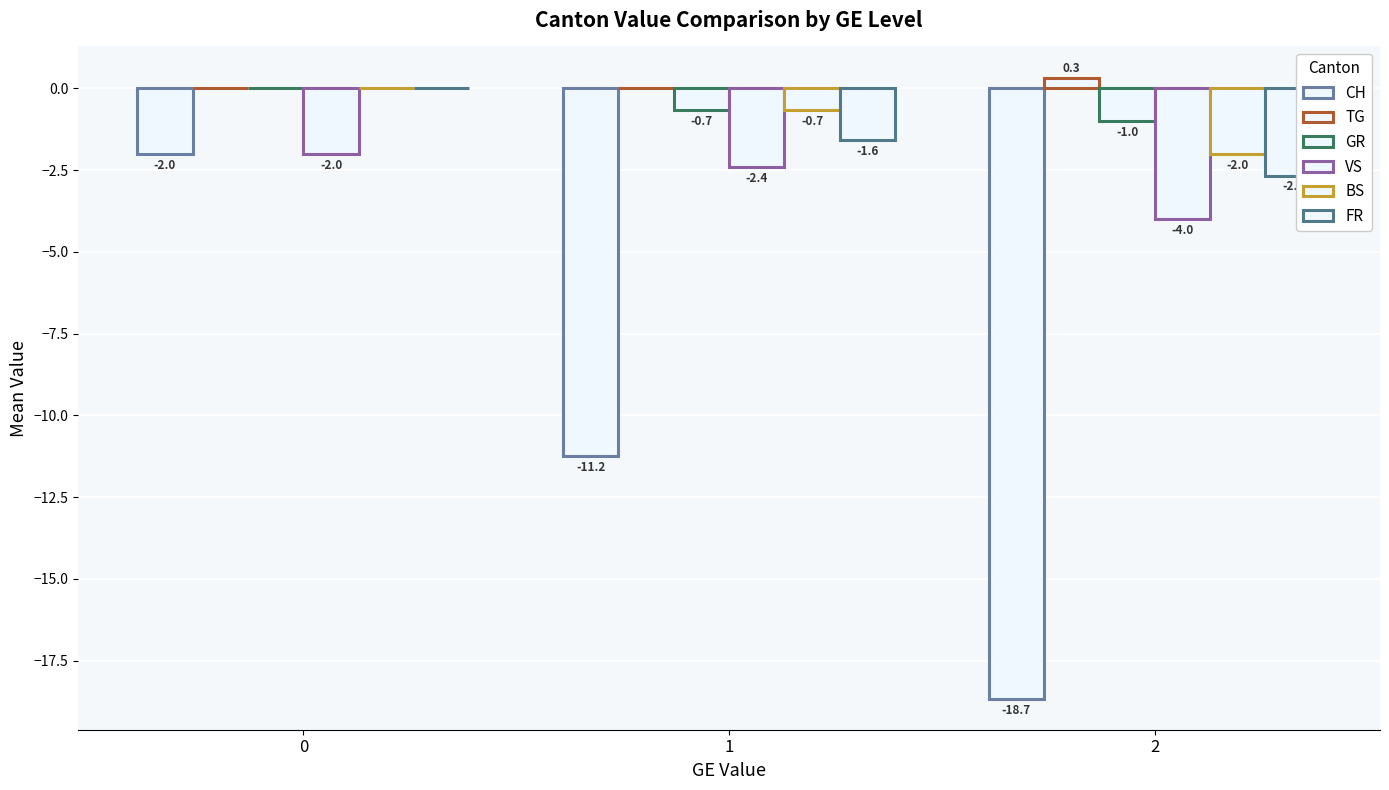

How many groups of bars are there?

3